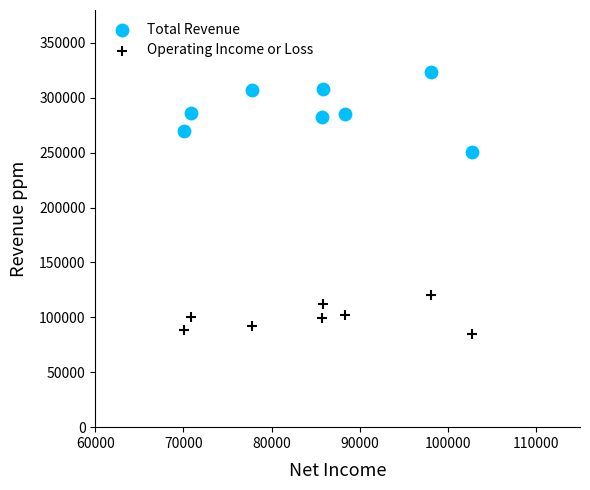

Across all data points, what is the range of Y values (max minus min)?

238400